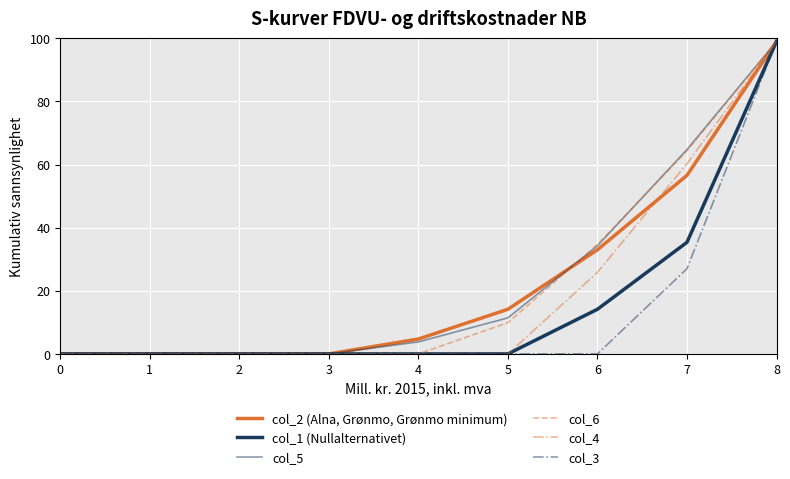

True or false: col_2 (Alna, Grønmo, Grønmo minimum) and col_5 cross at least once.

True